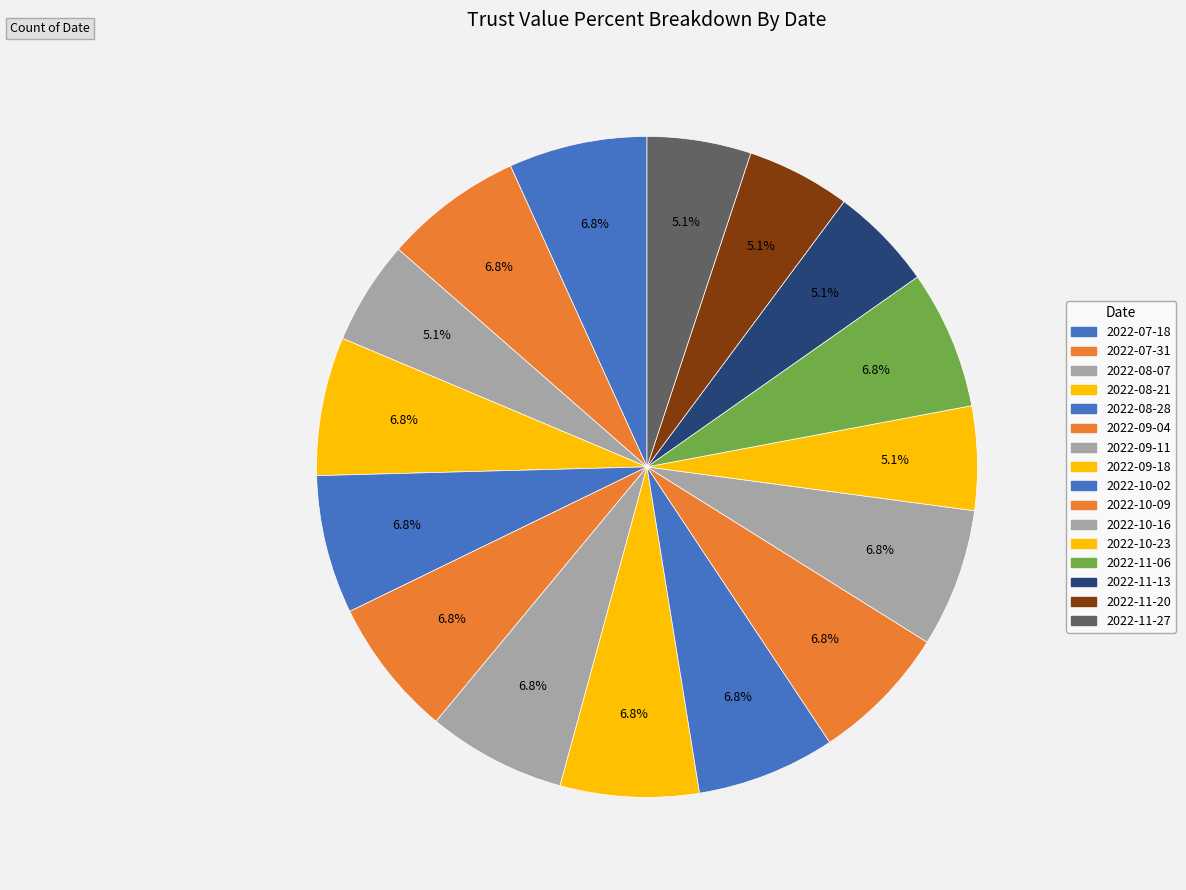

True or false: 2022-08-21 accounts for 15% of the total.

False